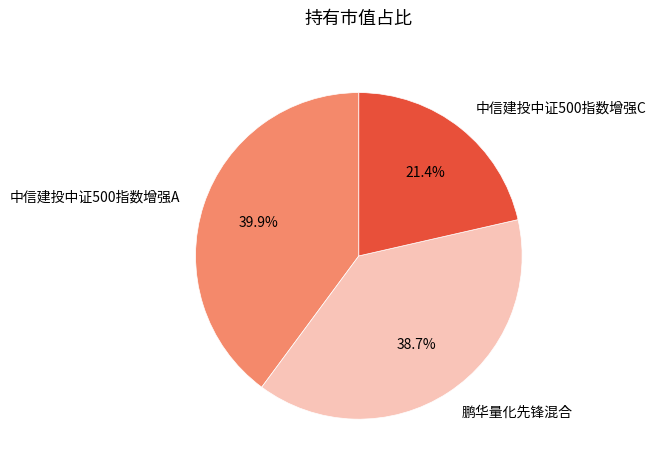

Combined, what portion of the pie is 中信建投中证500指数增强A and 鹏华量化先锋混合?

78.6%